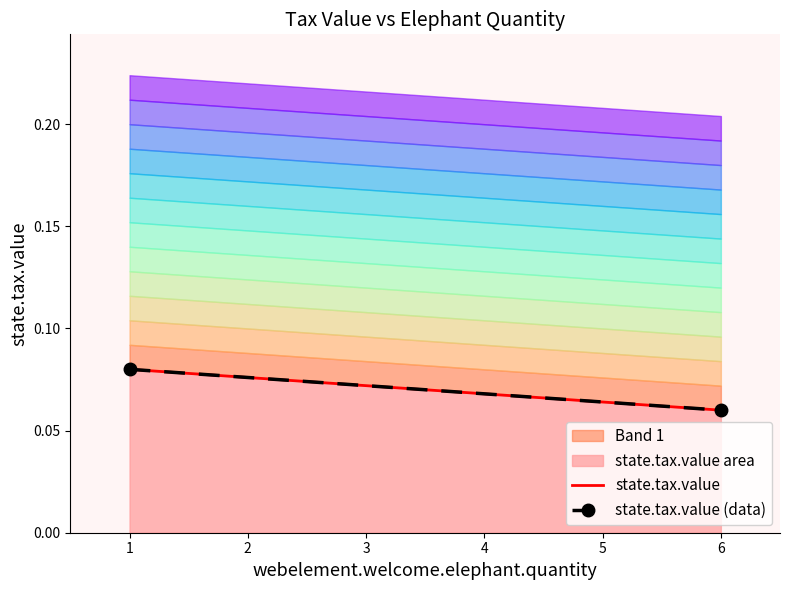

Is it true that the value at 6.0 is 0.1?

True